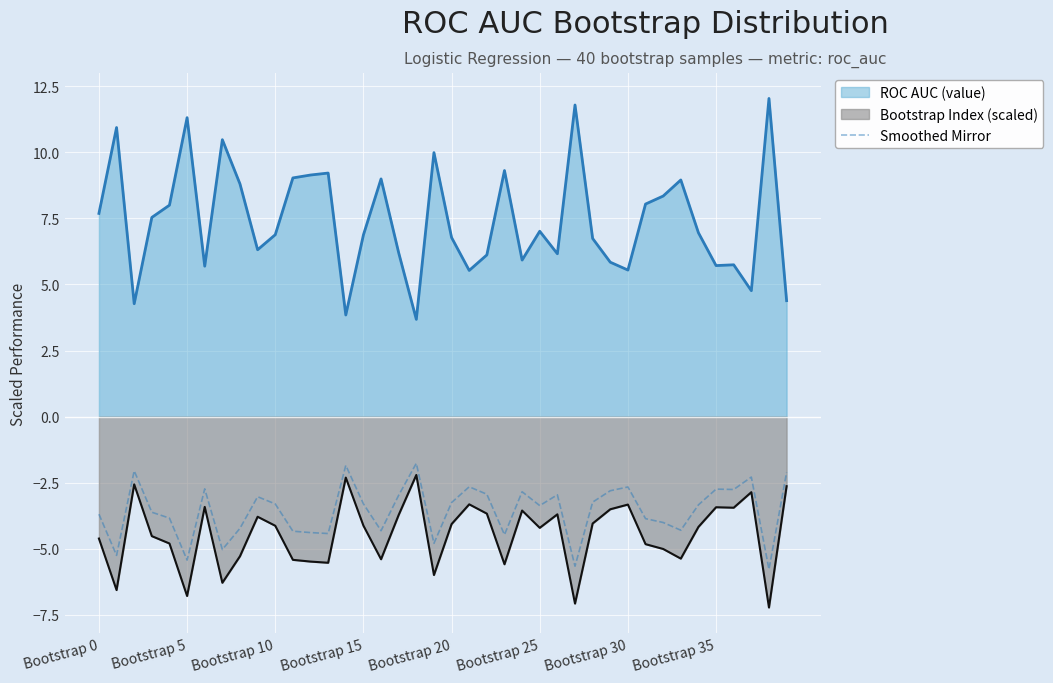

True or false: the data has more than 1 interior local peaks.

True